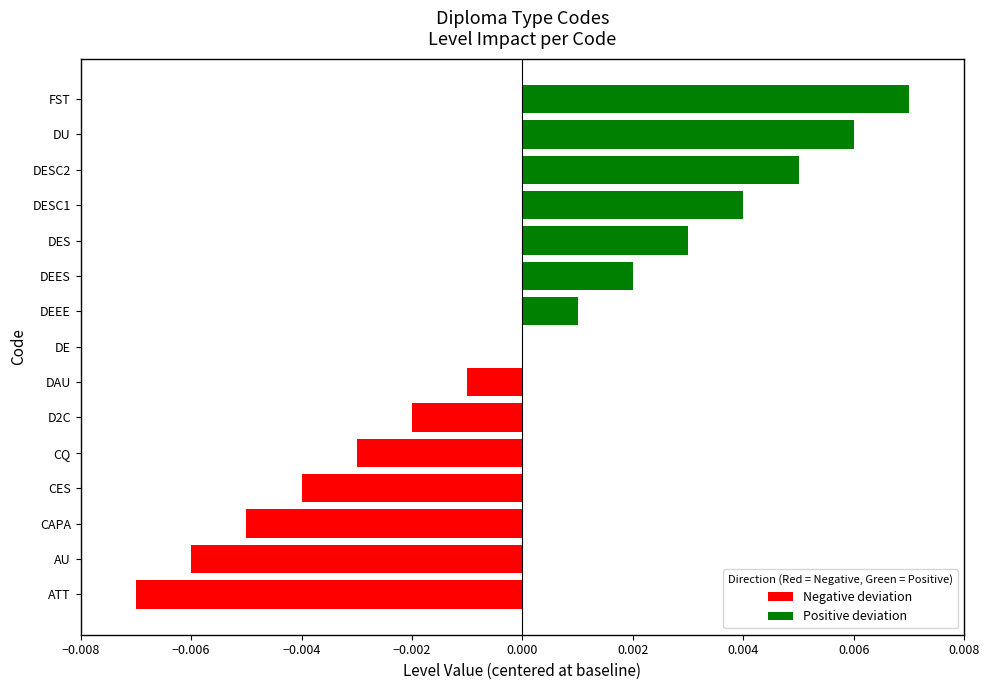

How many distinct data groups are displayed?

1